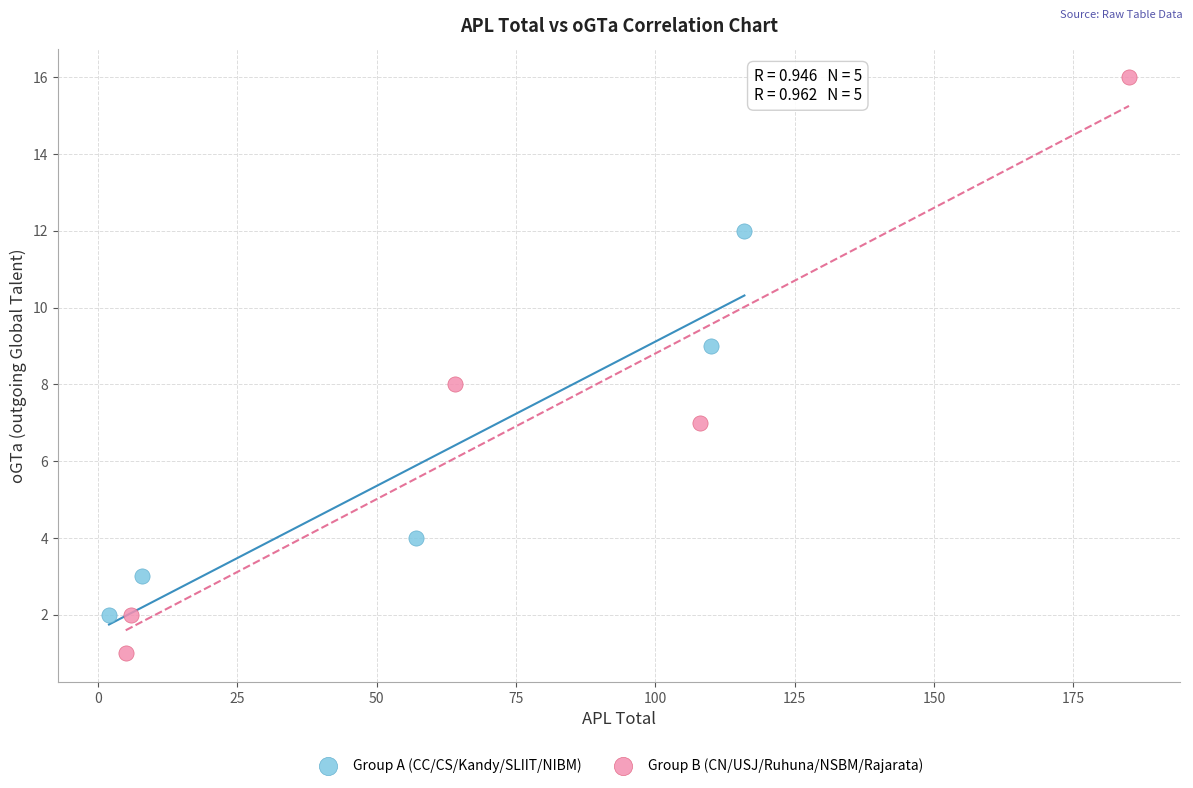

Which series contains the lowest Y value?

Group B (CN/USJ/Ruhuna/NSBM/Rajarata)